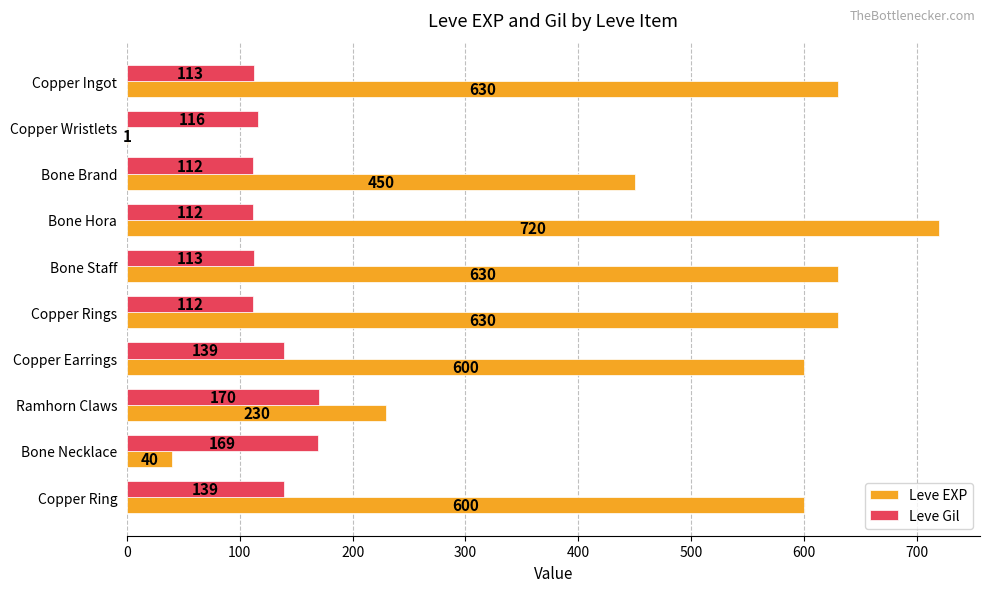

Which series has the largest total across all categories?

Leve EXP